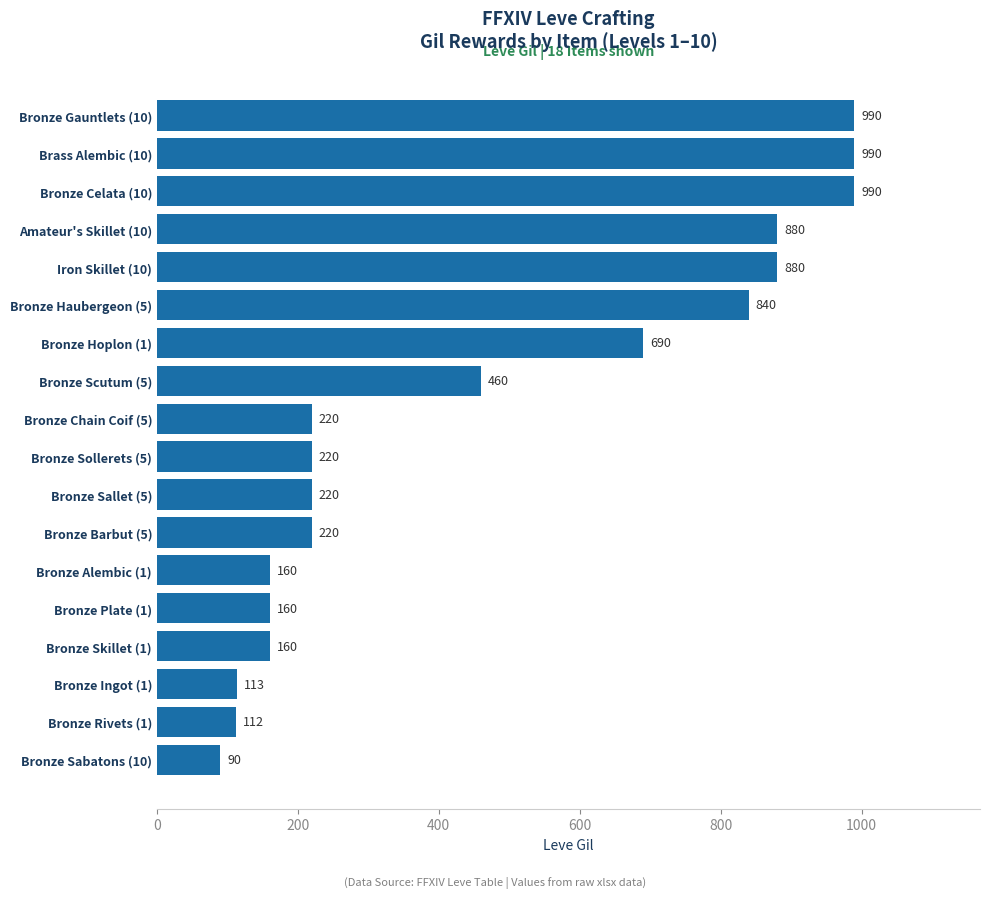

What is the sum of the values at Bronze Sollerets (5) and Bronze Barbut (5)?

440